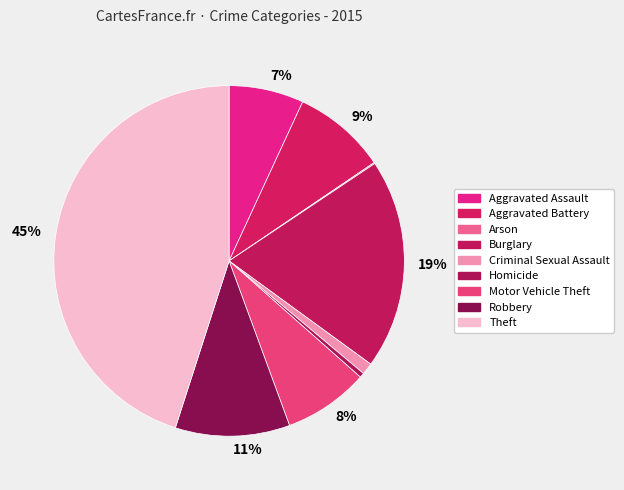

Which slice is the largest?

Theft